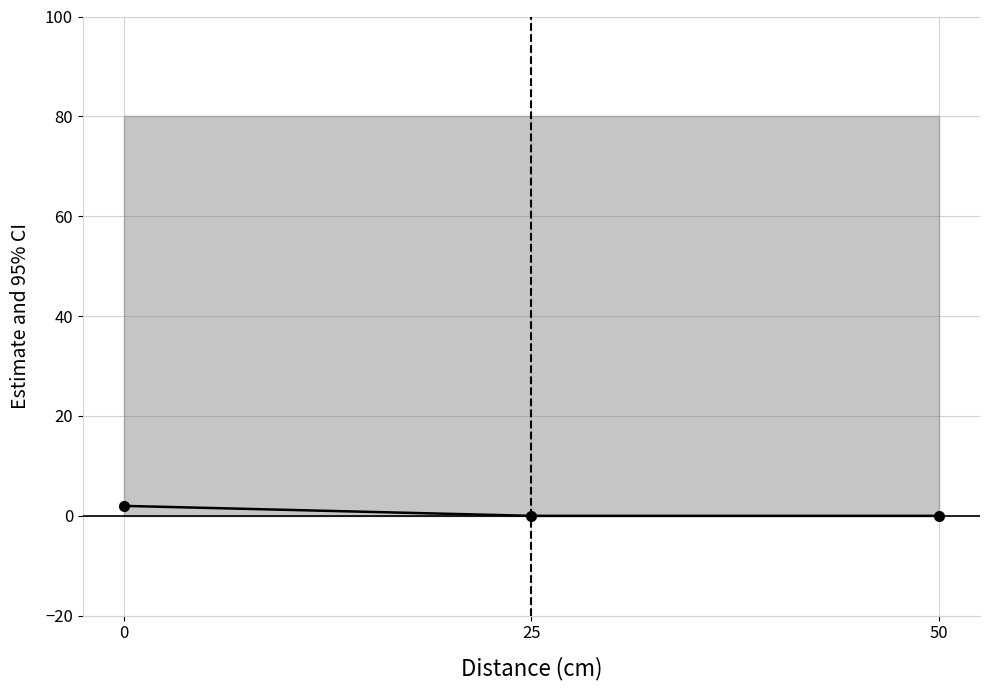

Which label corresponds to the smallest value in the chart?

25